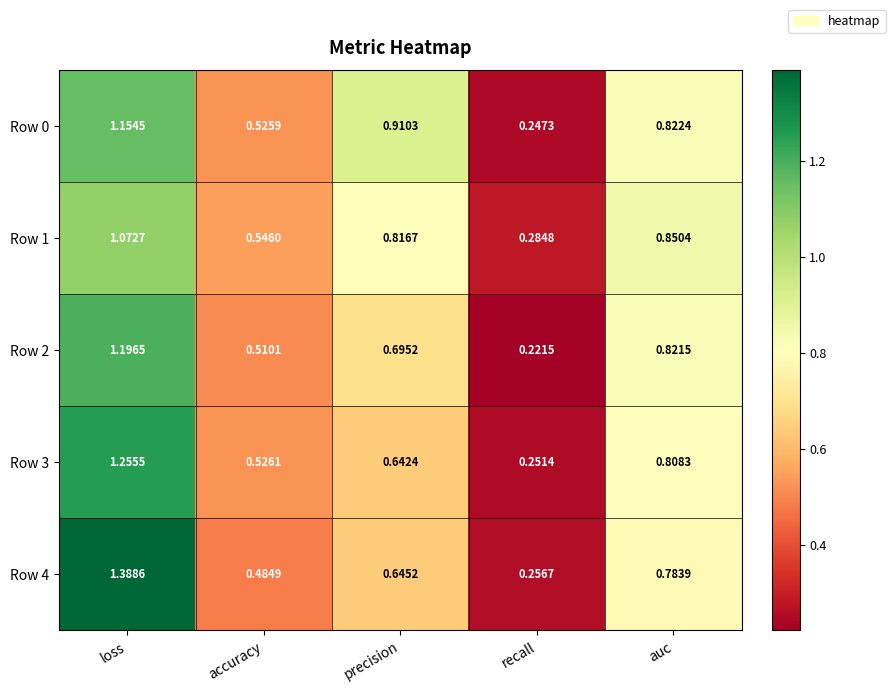

List the series in order of their peak value, lowest first.

Row 1, Row 0, Row 2, Row 3, Row 4